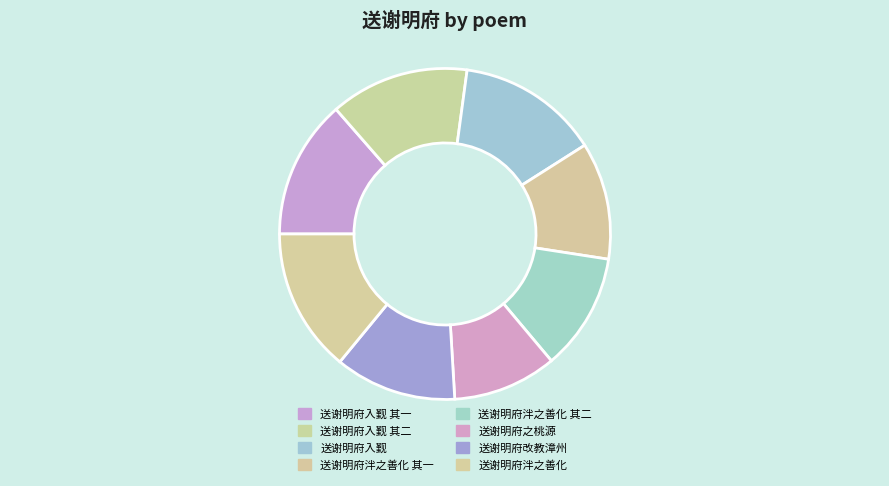

Count the number of slices in the pie.

8